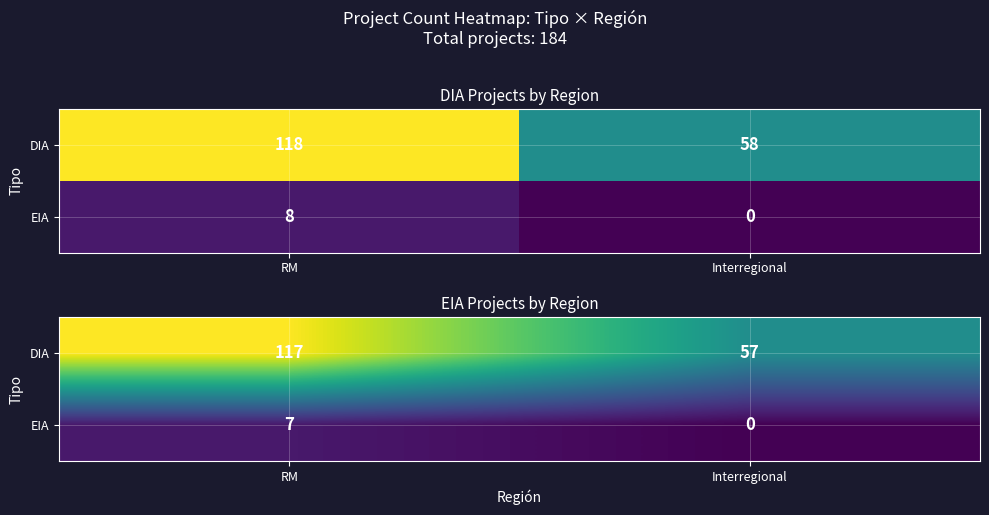

At which label does DIA first exceed 117?

RM